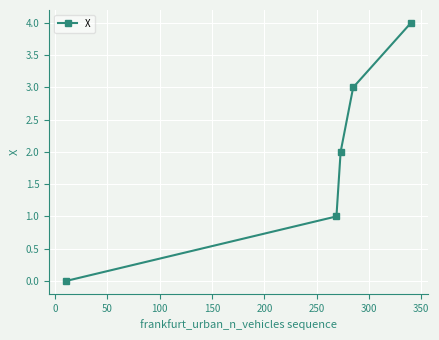

What is the sum of all values?

10